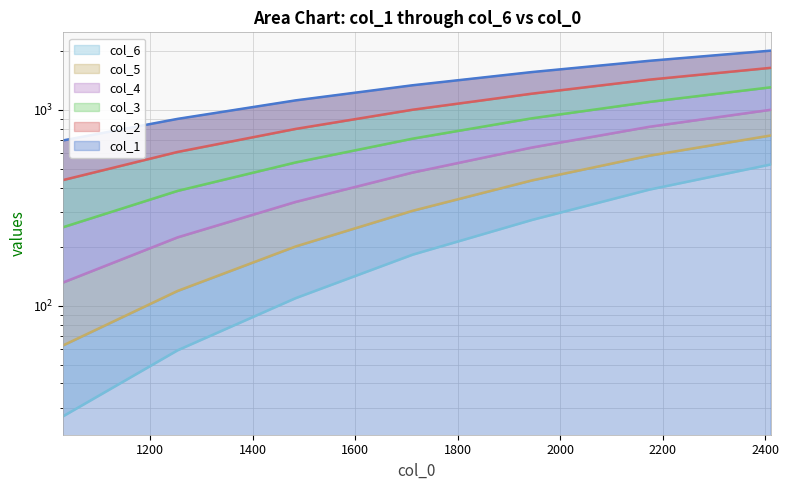

The value of col_1 at 1483.721 is 779.6. True or false?

False